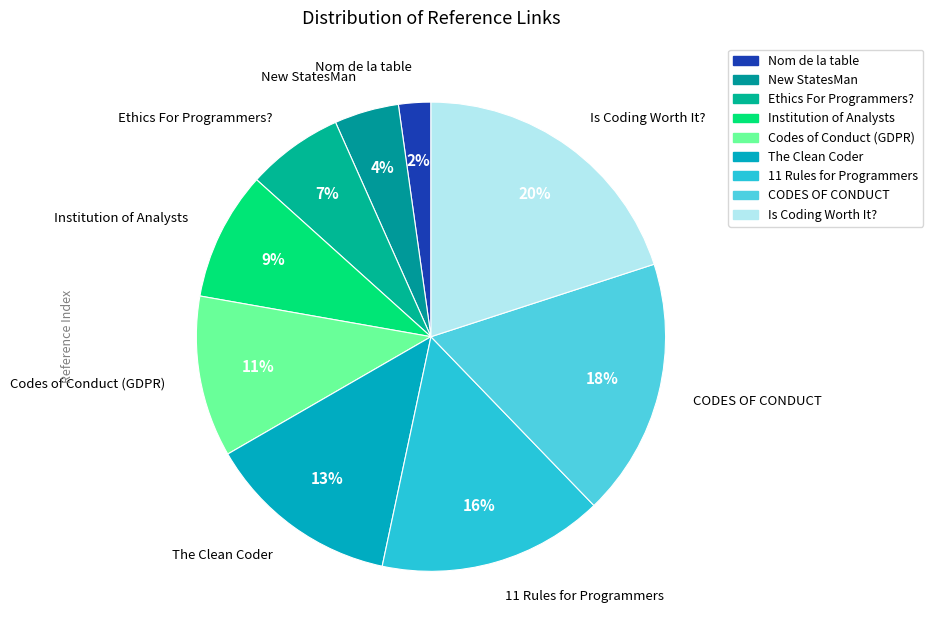

Which category has the biggest portion of the pie?

Is Coding Worth It?